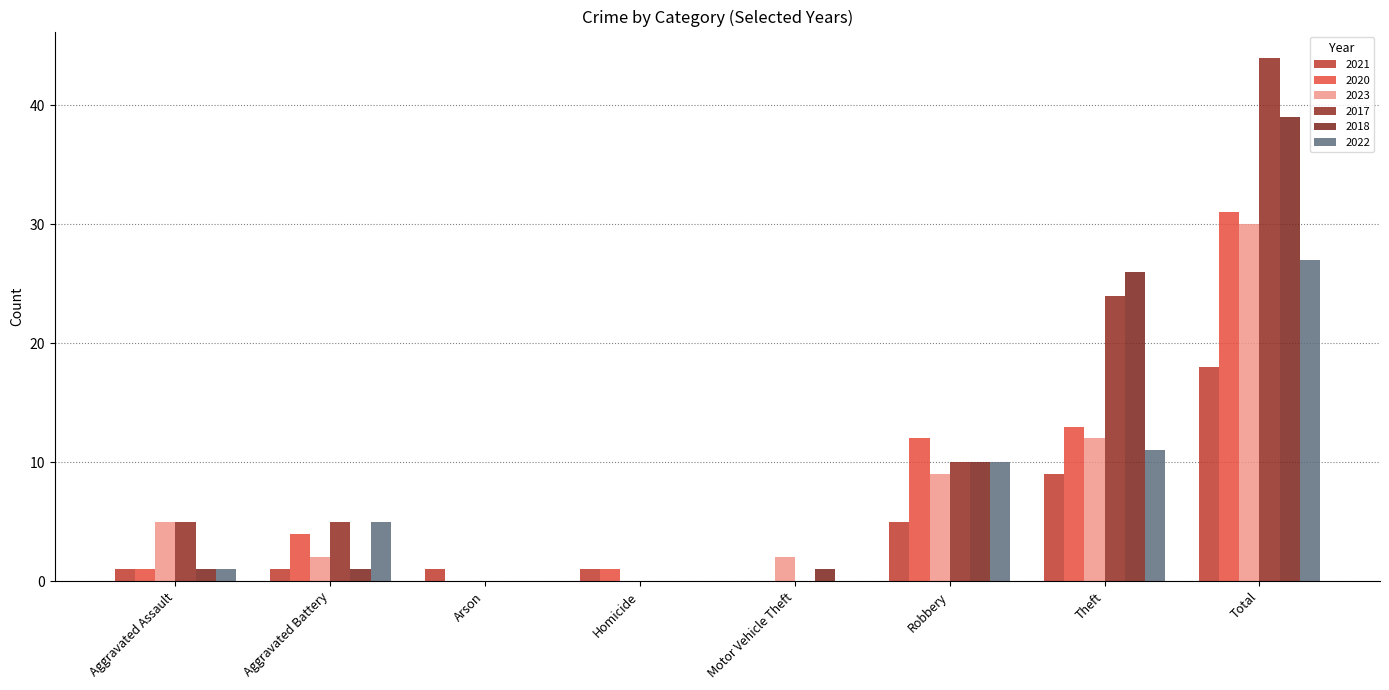

How many groups of bars are there?

8